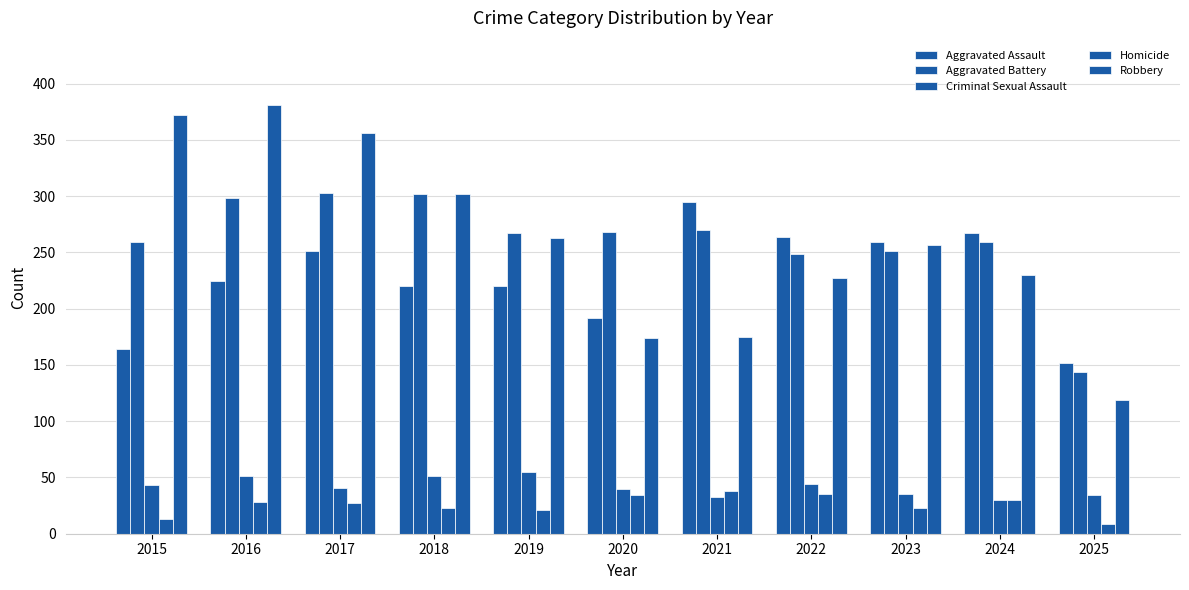

Reading left to right, transcribe all the data shown in this chart.

Aggravated Assault: 164	225	251	220	220	192	295	264	259	267	152
Aggravated Battery: 259	298	303	302	267	268	270	249	251	259	144
Criminal Sexual Assault: 43	51	41	51	55	40	33	44	35	30	34
Homicide: 13	28	27	23	21	34	38	35	23	30	9
Robbery: 372	381	356	302	263	174	175	227	257	230	119